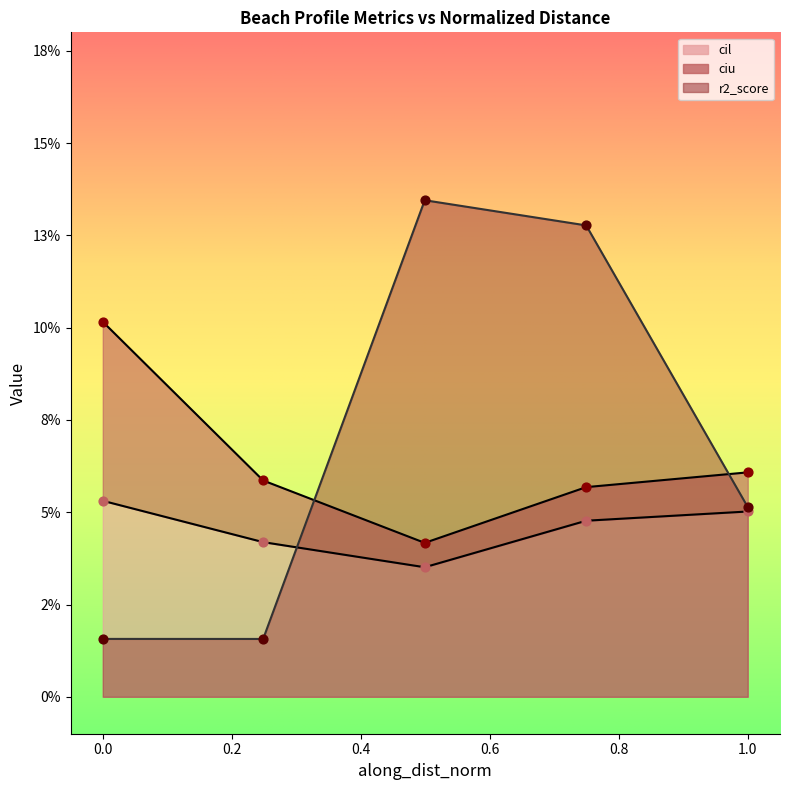

Is the value of ciu at 0.4991908055611719 greater than the value of r2_score at 0.0?

Yes